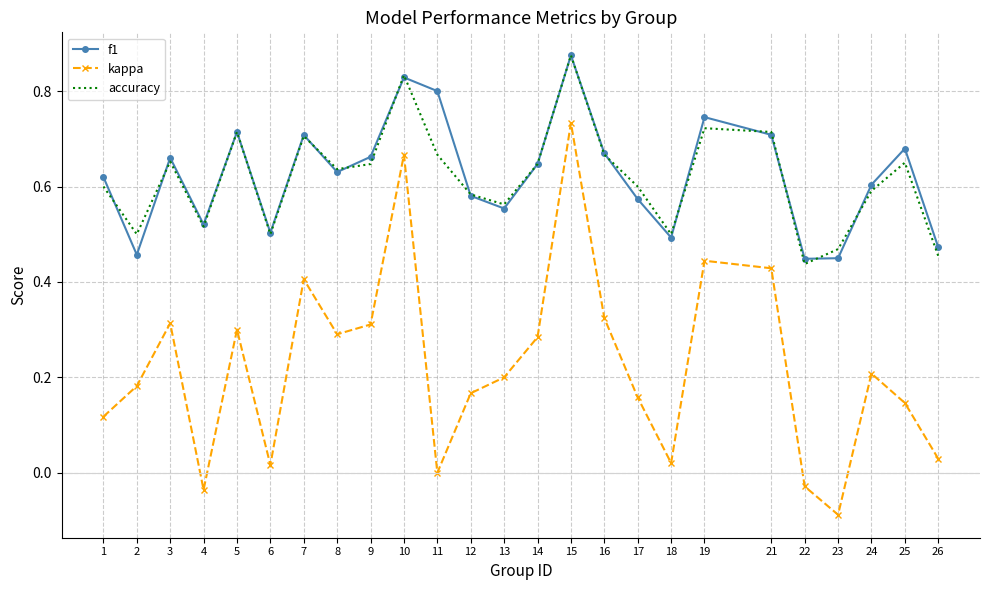

Which series changed the most between 1 and 14?

kappa